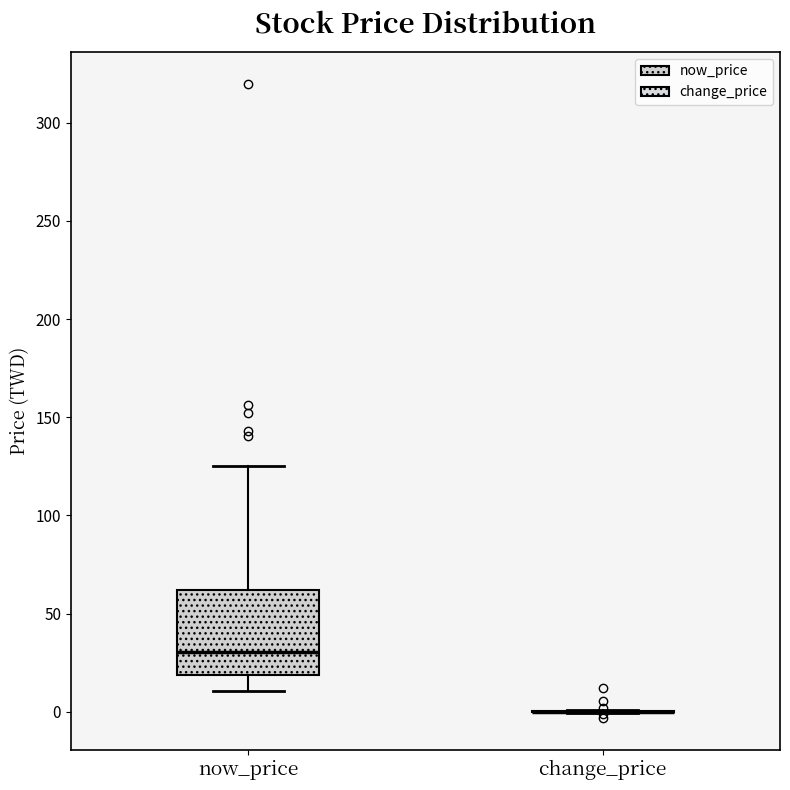

Which box is the tallest, from its lower edge to its upper edge?

now_price